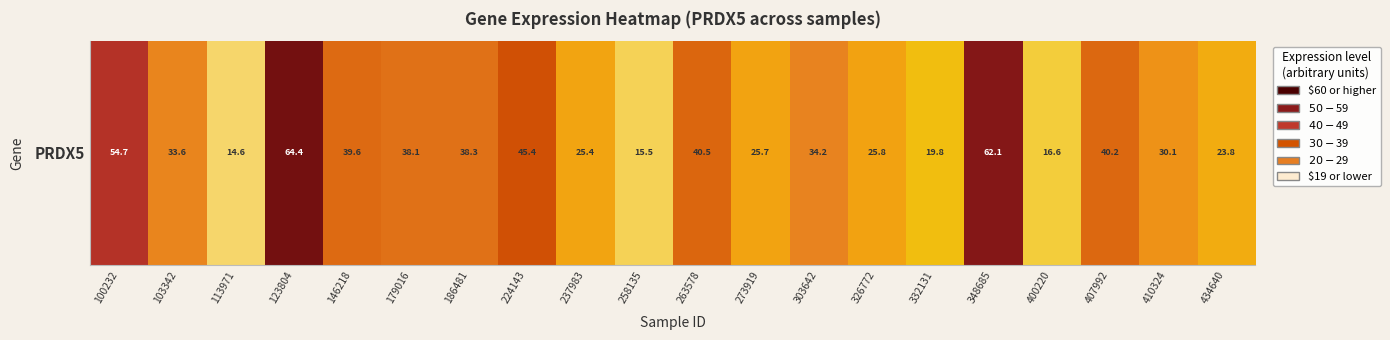

What is the smallest value displayed?

14.6